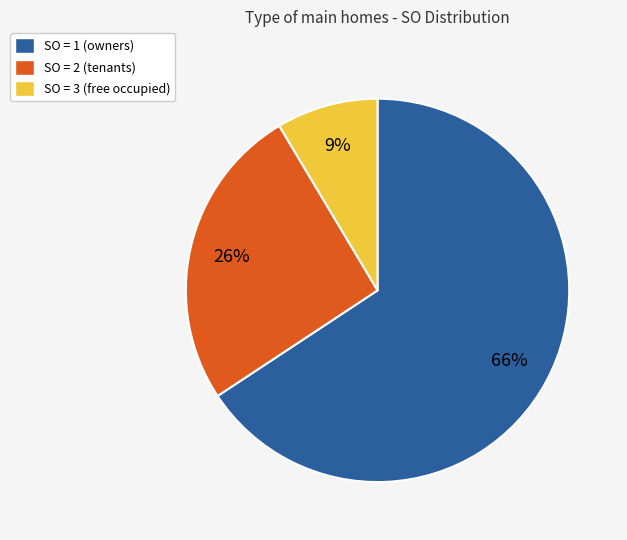

To the nearest percent, what is the average slice percentage?

33%